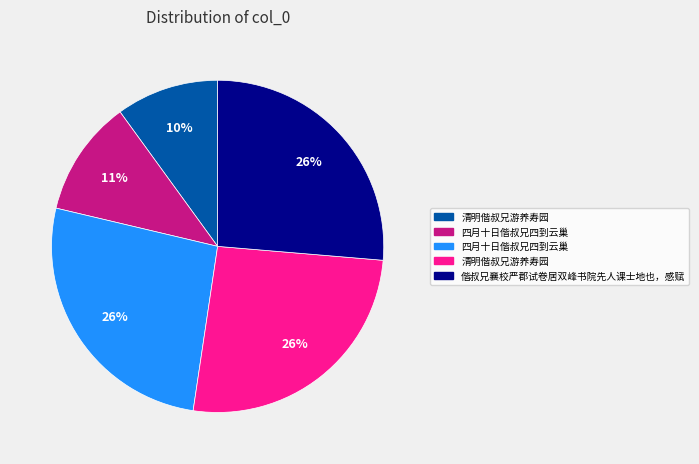

To the nearest percent, what is the difference between the largest and smallest slice percentages?

16%